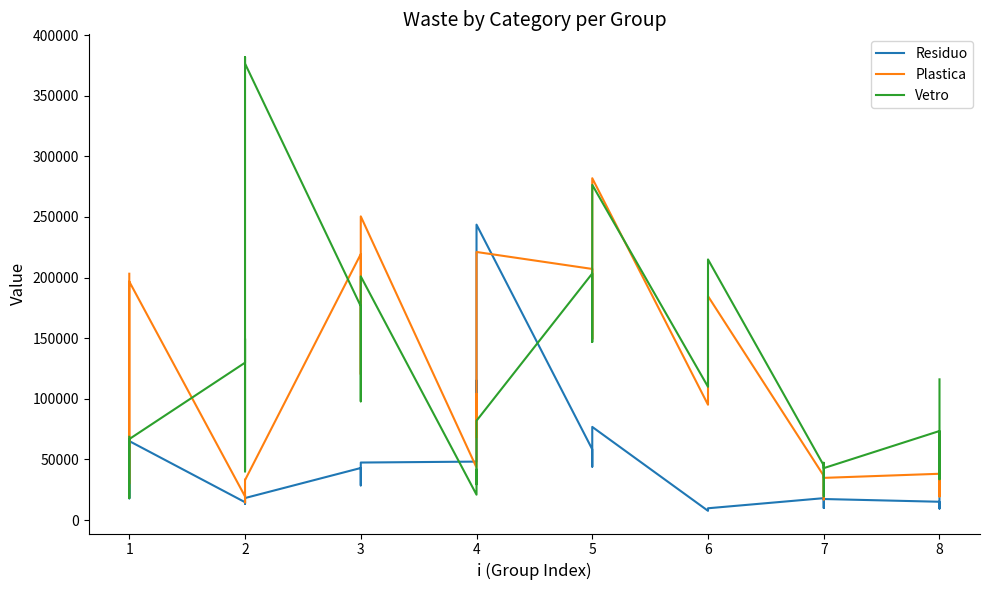

Reading right to left, what are all the values shown in this chart?

Residuo: 21086.4	20348.9	13372.7	9474.1	15079.1	17335.6	18743.3	13641.3	9956.4	18041.6	9713.9	9279.5	8079.3	7858.3	7608.6	76817.6	68115.7	60306.8	44030.8	58325.6	243646.5	234079.8	75625.3	114983.3	48193.5	47425.2	43077.9	41556.8	28584.6	42924.3	18141.8	18217.3	13458.5	14983.3	14707.6	65127.3	64404.3	54139.3	17900.7	66960.4
Plastica: 58213.5	55751.6	32465.1	19451.6	38161.1	34778.9	38177.7	25859.6	16962.9	36483.5	184642.4	166167.9	115128.5	105727.9	95109.7	281938.8	246720.6	215116.3	149243.8	207098.0	221100.4	212398.6	68271.5	104070.8	43320.0	250467.7	220417.5	209903.3	120236.0	219355.7	32964.5	33261.0	14559.6	20551.9	19468.3	196693.2	194142.3	157928.1	30080.3	203160.0
Vetro: 116041.9	110810.9	61331.1	33679.7	73434.2	42808.8	47238.3	31184.7	19589.9	45030.3	214949.8	193272.2	133383.7	122353.3	109894.1	276450.2	242061.6	211201.6	146880.7	203372.2	81910.2	78924.5	29472.5	41755.7	20911.3	200978.0	177192.7	168870.4	97896.9	176352.3	376473.8	381894.1	40077.7	149601.0	129795.7	66766.4	66020.6	55432.3	18052.4	68657.1